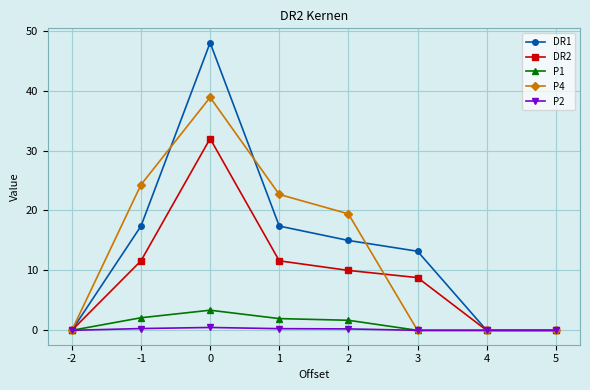

What is the sum of the DR1 values at 1 and 5?

17.4